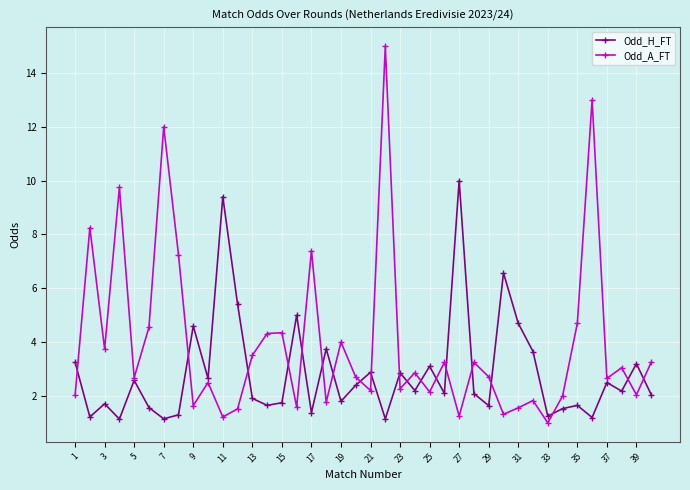

After their last crossing, which series has the higher values: Odd_A_FT or Odd_H_FT?

Odd_A_FT